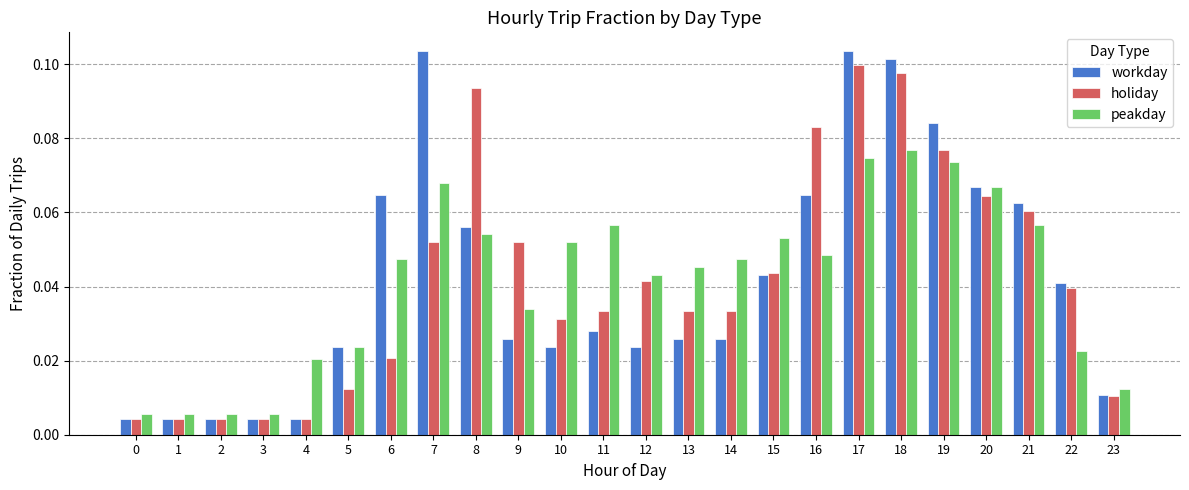

At how many categories does at least one series exceed 0?

24